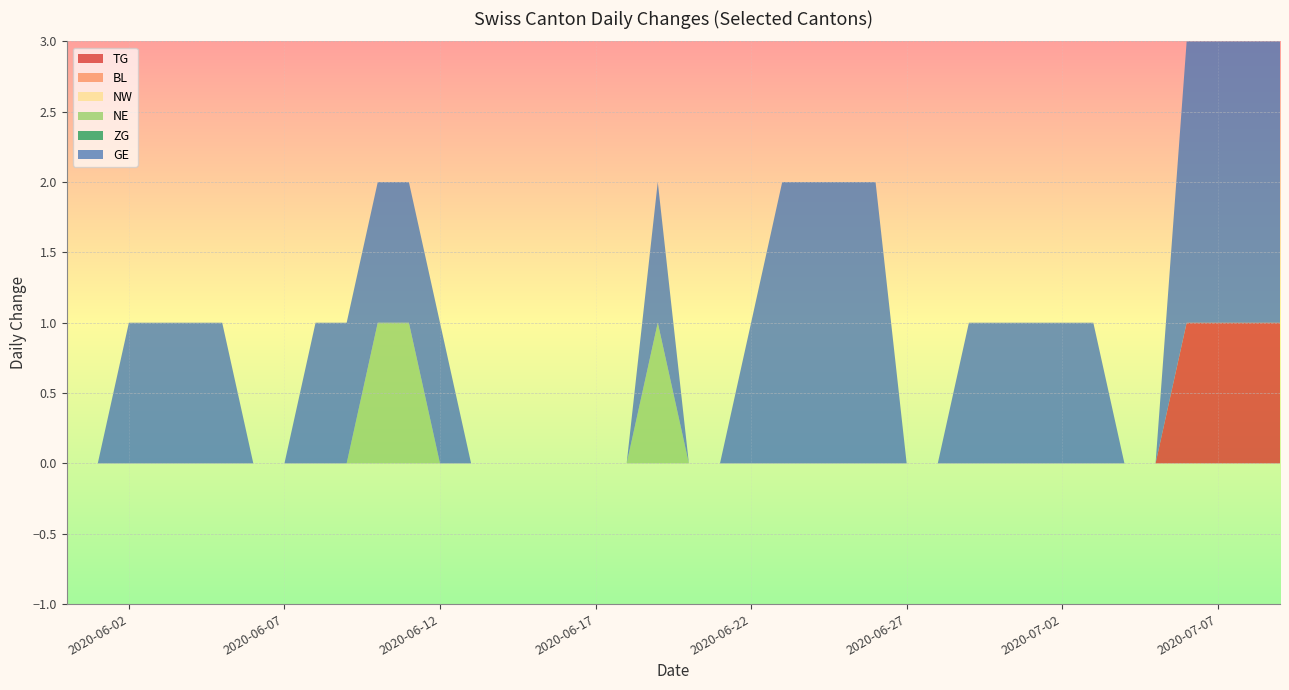

Reading left to right, extract all data points from this chart.

TG: 2020-05-31=0	2020-06-01=0	2020-06-02=0	2020-06-03=0	2020-06-04=0	2020-06-05=0	2020-06-06=0	2020-06-07=0	2020-06-08=0	2020-06-09=0	2020-06-10=0	2020-06-11=0	2020-06-12=0	2020-06-13=0	2020-06-14=0	2020-06-15=0	2020-06-16=0	2020-06-17=0	2020-06-18=0	2020-06-19=0	2020-06-20=0	2020-06-21=0	2020-06-22=0	2020-06-23=0	2020-06-24=0	2020-06-25=0	2020-06-26=0	2020-06-27=0	2020-06-28=0	2020-06-29=0	2020-06-30=0	2020-07-01=0	2020-07-02=0	2020-07-03=0	2020-07-04=0	2020-07-05=0	2020-07-06=1	2020-07-07=1	2020-07-08=1	2020-07-09=1
BL: 2020-05-31=0	2020-06-01=0	2020-06-02=0	2020-06-03=0	2020-06-04=0	2020-06-05=0	2020-06-06=0	2020-06-07=0	2020-06-08=0	2020-06-09=0	2020-06-10=0	2020-06-11=0	2020-06-12=0	2020-06-13=0	2020-06-14=0	2020-06-15=0	2020-06-16=0	2020-06-17=0	2020-06-18=0	2020-06-19=0	2020-06-20=0	2020-06-21=0	2020-06-22=0	2020-06-23=0	2020-06-24=0	2020-06-25=0	2020-06-26=0	2020-06-27=0	2020-06-28=0	2020-06-29=0	2020-06-30=0	2020-07-01=0	2020-07-02=0	2020-07-03=0	2020-07-04=0	2020-07-05=0	2020-07-06=0	2020-07-07=0	2020-07-08=0	2020-07-09=0
NW: 2020-05-31=0	2020-06-01=0	2020-06-02=0	2020-06-03=0	2020-06-04=0	2020-06-05=0	2020-06-06=0	2020-06-07=0	2020-06-08=0	2020-06-09=0	2020-06-10=0	2020-06-11=0	2020-06-12=0	2020-06-13=0	2020-06-14=0	2020-06-15=0	2020-06-16=0	2020-06-17=0	2020-06-18=0	2020-06-19=0	2020-06-20=0	2020-06-21=0	2020-06-22=0	2020-06-23=0	2020-06-24=0	2020-06-25=0	2020-06-26=0	2020-06-27=0	2020-06-28=0	2020-06-29=0	2020-06-30=0	2020-07-01=0	2020-07-02=0	2020-07-03=0	2020-07-04=0	2020-07-05=0	2020-07-06=0	2020-07-07=0	2020-07-08=0	2020-07-09=0
NE: 2020-05-31=0	2020-06-01=0	2020-06-02=0	2020-06-03=0	2020-06-04=0	2020-06-05=0	2020-06-06=0	2020-06-07=0	2020-06-08=0	2020-06-09=0	2020-06-10=1	2020-06-11=1	2020-06-12=0	2020-06-13=0	2020-06-14=0	2020-06-15=0	2020-06-16=0	2020-06-17=0	2020-06-18=0	2020-06-19=1	2020-06-20=0	2020-06-21=0	2020-06-22=0	2020-06-23=0	2020-06-24=0	2020-06-25=0	2020-06-26=0	2020-06-27=0	2020-06-28=0	2020-06-29=0	2020-06-30=0	2020-07-01=0	2020-07-02=0	2020-07-03=0	2020-07-04=0	2020-07-05=0	2020-07-06=0	2020-07-07=0	2020-07-08=0	2020-07-09=0
ZG: 2020-05-31=0	2020-06-01=0	2020-06-02=0	2020-06-03=0	2020-06-04=0	2020-06-05=0	2020-06-06=0	2020-06-07=0	2020-06-08=0	2020-06-09=0	2020-06-10=0	2020-06-11=0	2020-06-12=0	2020-06-13=0	2020-06-14=0	2020-06-15=0	2020-06-16=0	2020-06-17=0	2020-06-18=0	2020-06-19=0	2020-06-20=0	2020-06-21=0	2020-06-22=0	2020-06-23=0	2020-06-24=0	2020-06-25=0	2020-06-26=0	2020-06-27=0	2020-06-28=0	2020-06-29=0	2020-06-30=0	2020-07-01=0	2020-07-02=0	2020-07-03=0	2020-07-04=0	2020-07-05=0	2020-07-06=0	2020-07-07=0	2020-07-08=0	2020-07-09=0
GE: 2020-05-31=0	2020-06-01=0	2020-06-02=1	2020-06-03=1	2020-06-04=1	2020-06-05=1	2020-06-06=0	2020-06-07=0	2020-06-08=1	2020-06-09=1	2020-06-10=1	2020-06-11=1	2020-06-12=1	2020-06-13=0	2020-06-14=0	2020-06-15=0	2020-06-16=0	2020-06-17=0	2020-06-18=0	2020-06-19=1	2020-06-20=0	2020-06-21=0	2020-06-22=1	2020-06-23=2	2020-06-24=2	2020-06-25=2	2020-06-26=2	2020-06-27=0	2020-06-28=0	2020-06-29=1	2020-06-30=1	2020-07-01=1	2020-07-02=1	2020-07-03=1	2020-07-04=0	2020-07-05=0	2020-07-06=2	2020-07-07=2	2020-07-08=2	2020-07-09=2